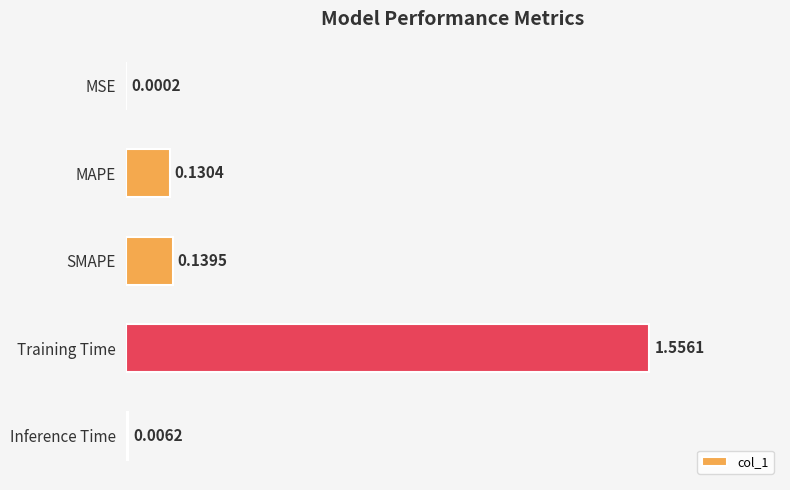

Which has a higher value, MAPE or Training Time?

Training Time